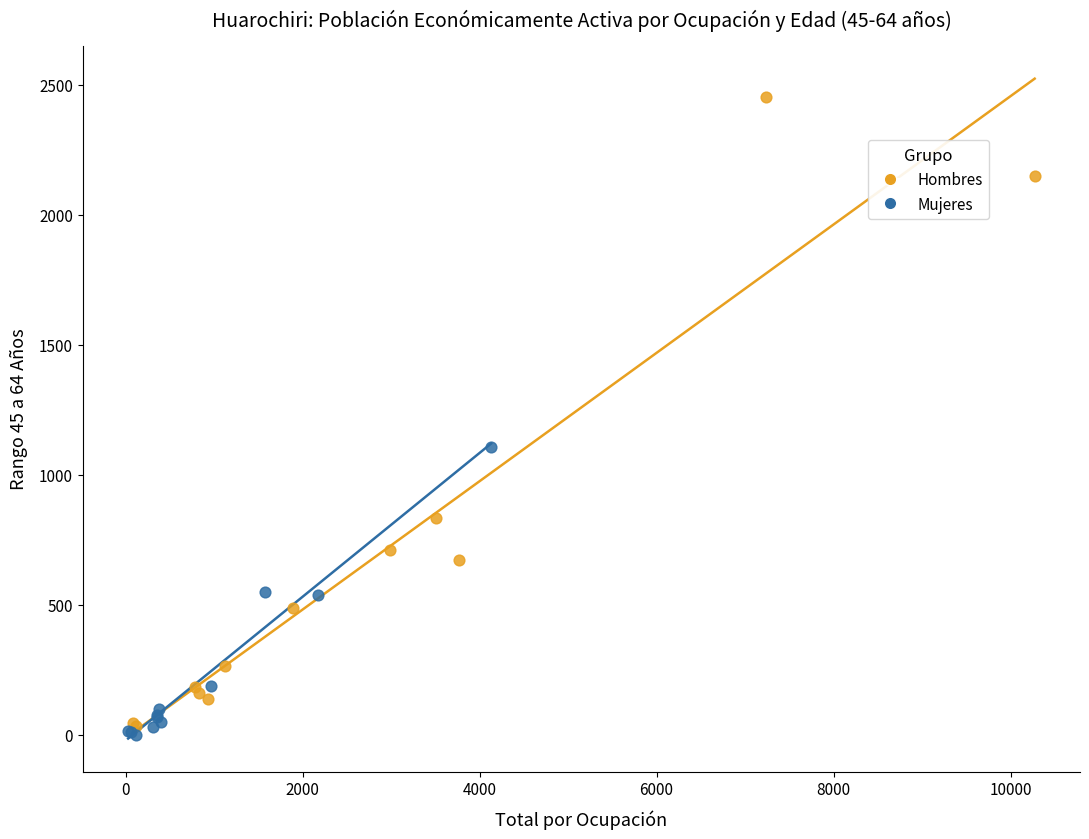

Which series has the widest spread of Y values?

Hombres